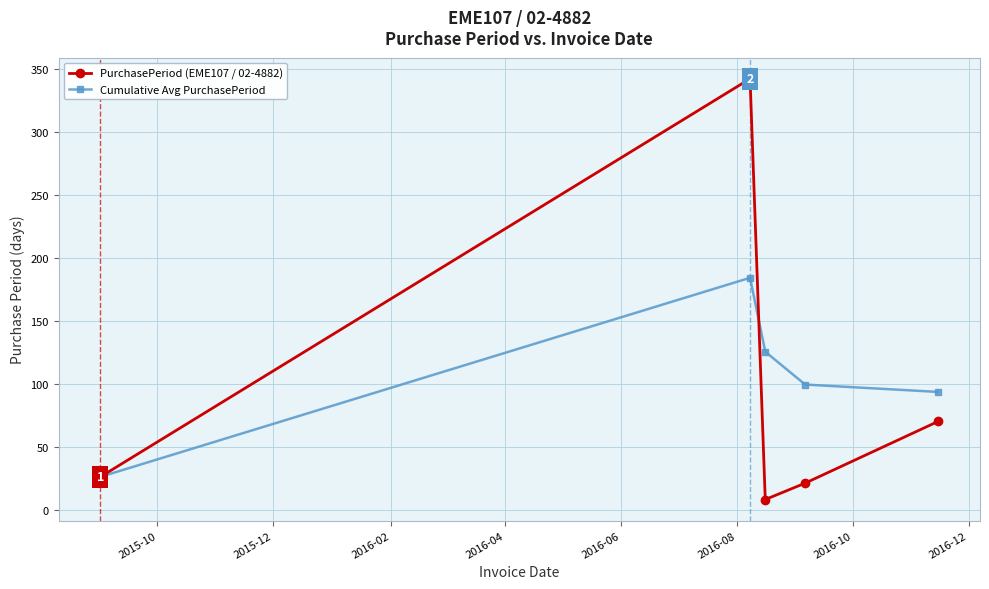

Rank the series by their maximum value, from lowest to highest.

Cumulative Avg PurchasePeriod, PurchasePeriod (EME107 / 02-4882)